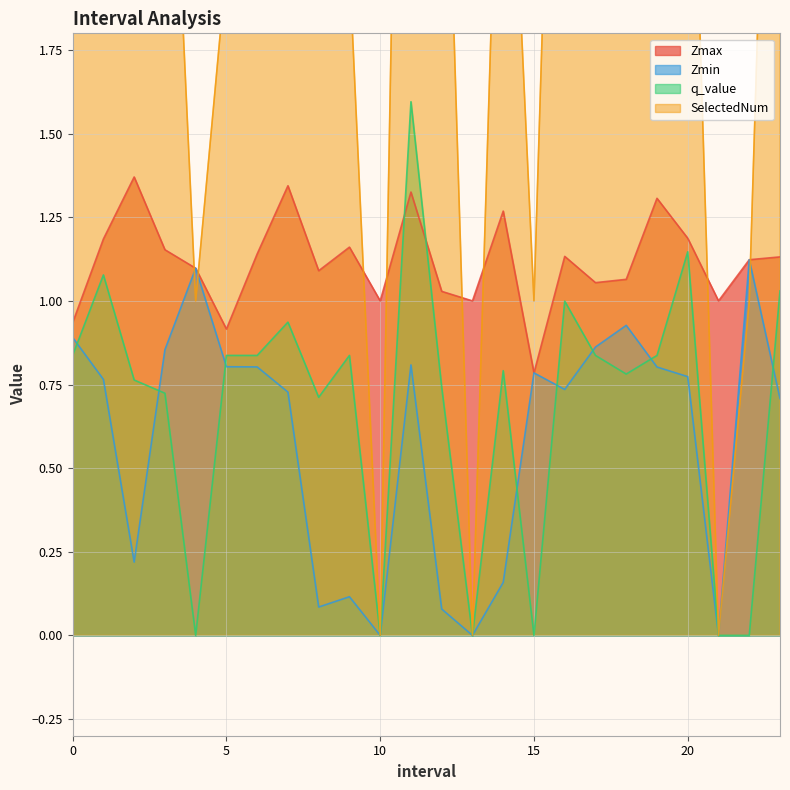

What is the label of the 8th point from the left?

7.0